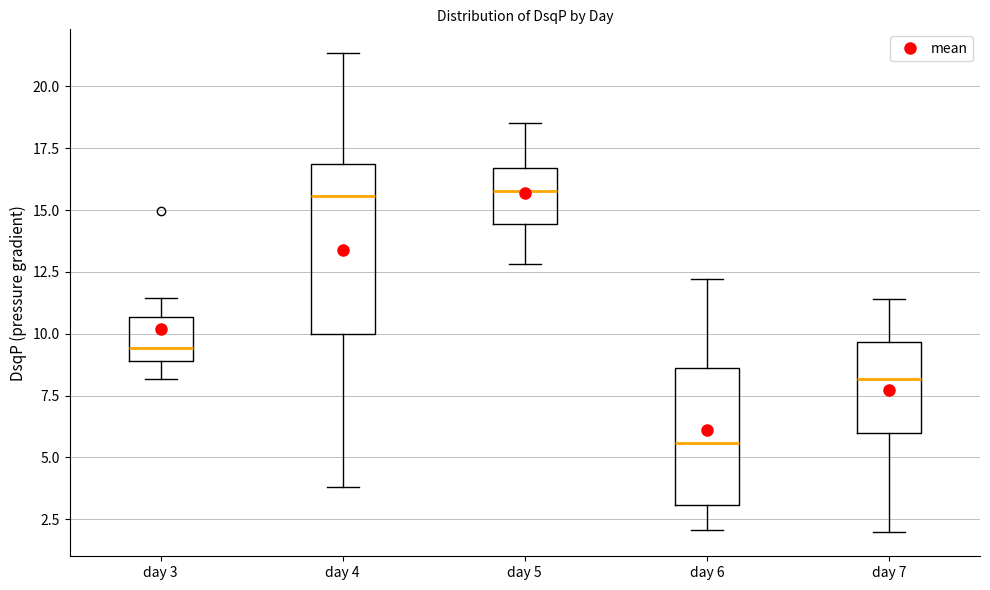

Reading left to right, read every box against the y-axis: the position of its median line, the range the box covers, and the ends of its whiskers. The values are not printed on the chart, so give them approximately, as read against the axis.

day 3: median 9.5, box 9.0 to 10.5, whiskers 8.0 to 11.5
day 4: median 15.5, box 10.0 to 17.0, whiskers 4.0 to 21.5
day 5: median 16.0, box 14.5 to 16.5, whiskers 13.0 to 18.5
day 6: median 5.5, box 3.0 to 8.5, whiskers 2.0 to 12.0
day 7: median 8.0, box 6.0 to 9.5, whiskers 2.0 to 11.5